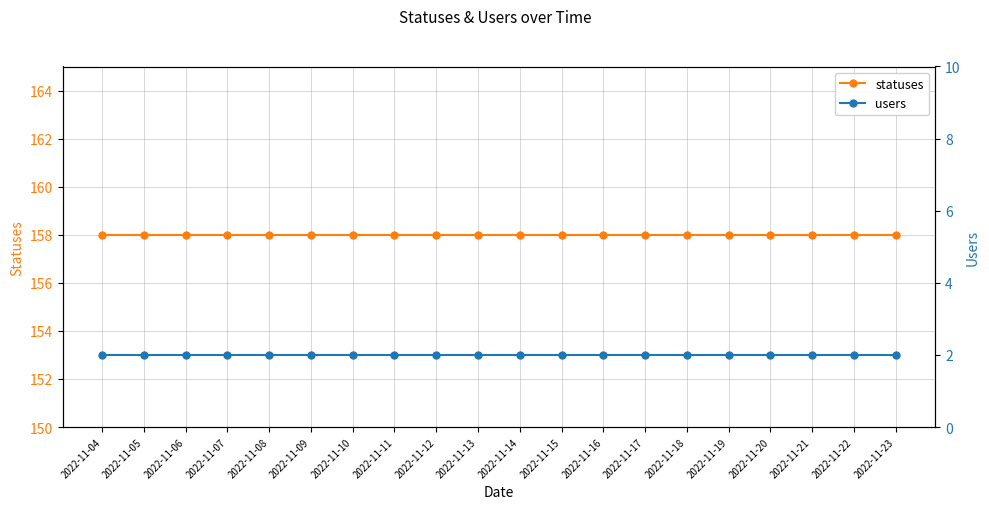

True or false: statuses and users cross at least once.

False